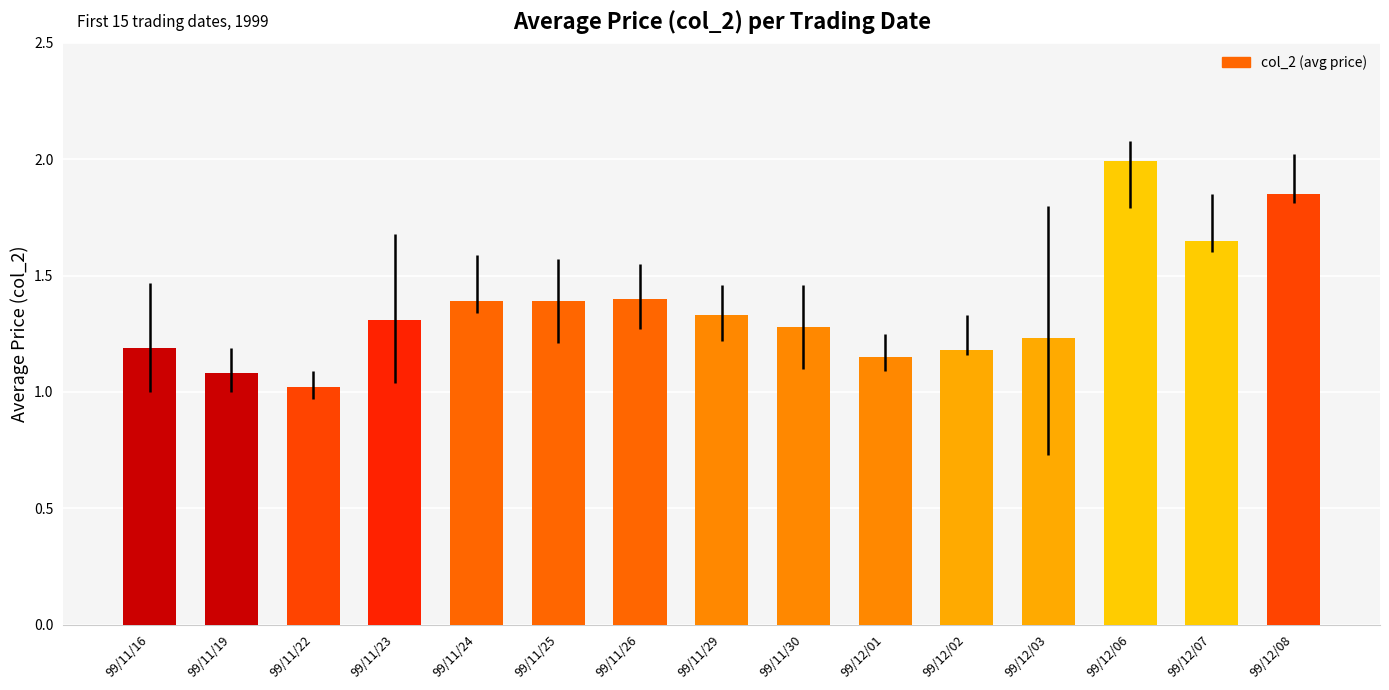

What value does the data have at 99/11/26?

1.4